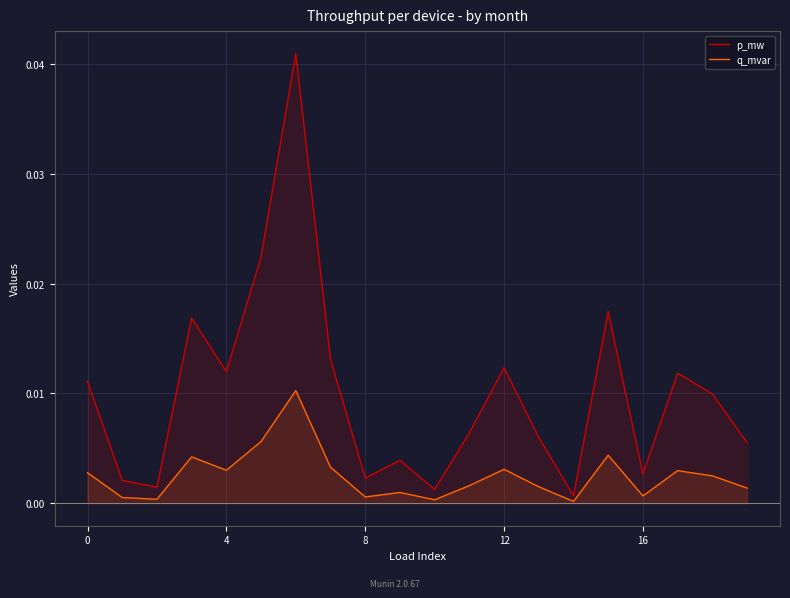

True or false: q_mvar and p_mw cross at least once.

False